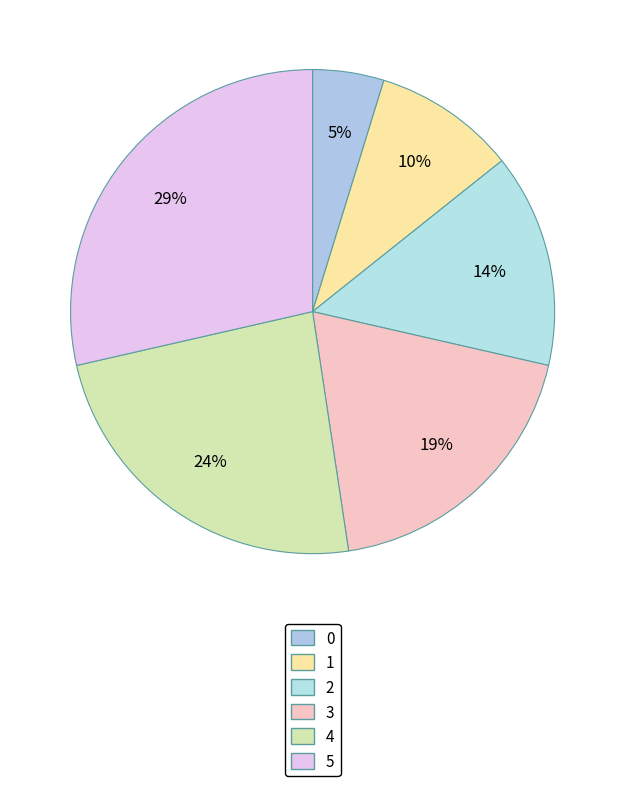

How many segments does this pie chart have?

6